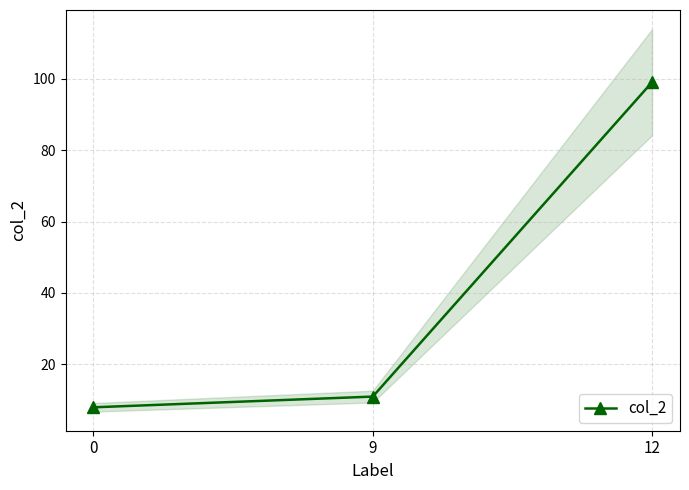

Rank the categories by value from highest to lowest.

12, 9, 0